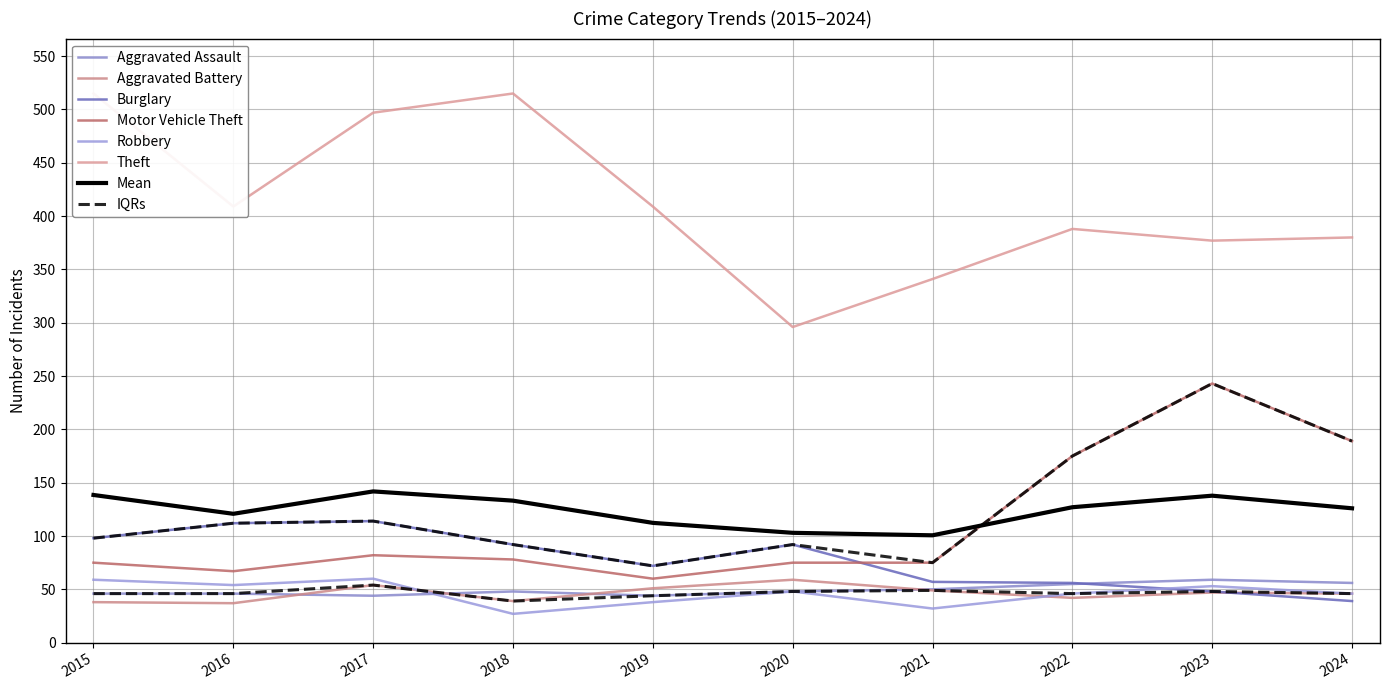

At which label is Theft closest to 405?

2016